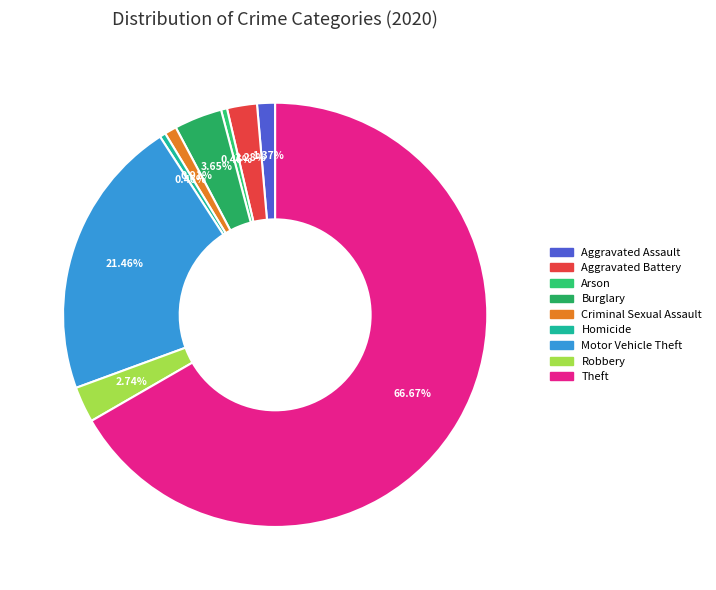

To the nearest percent, what is the difference between the largest and smallest slice percentages?

66%